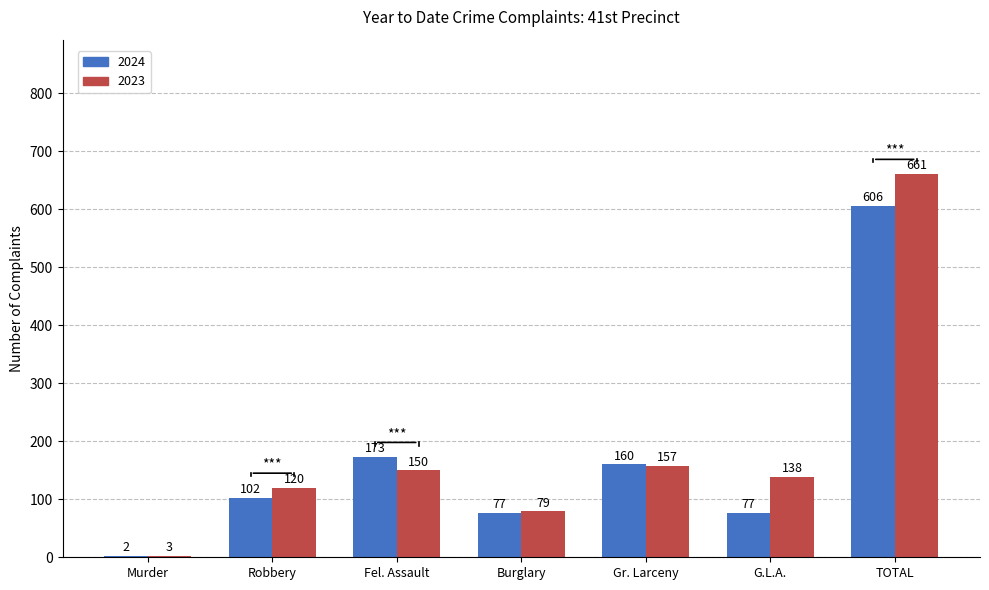

The value of 2024 at Gr. Larceny is 102. True or false?

False